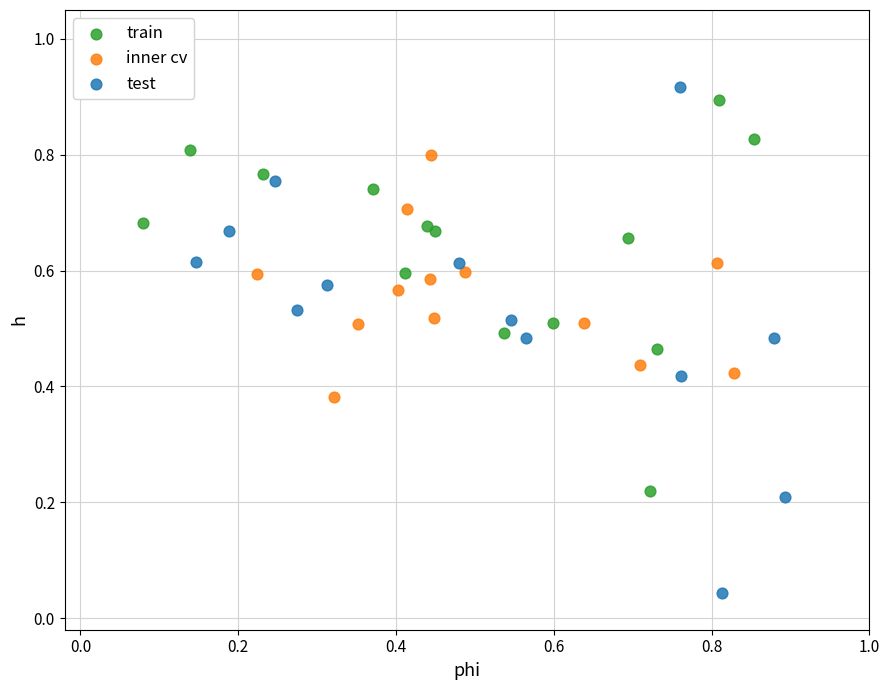

Which series reaches the minimum Y coordinate?

test